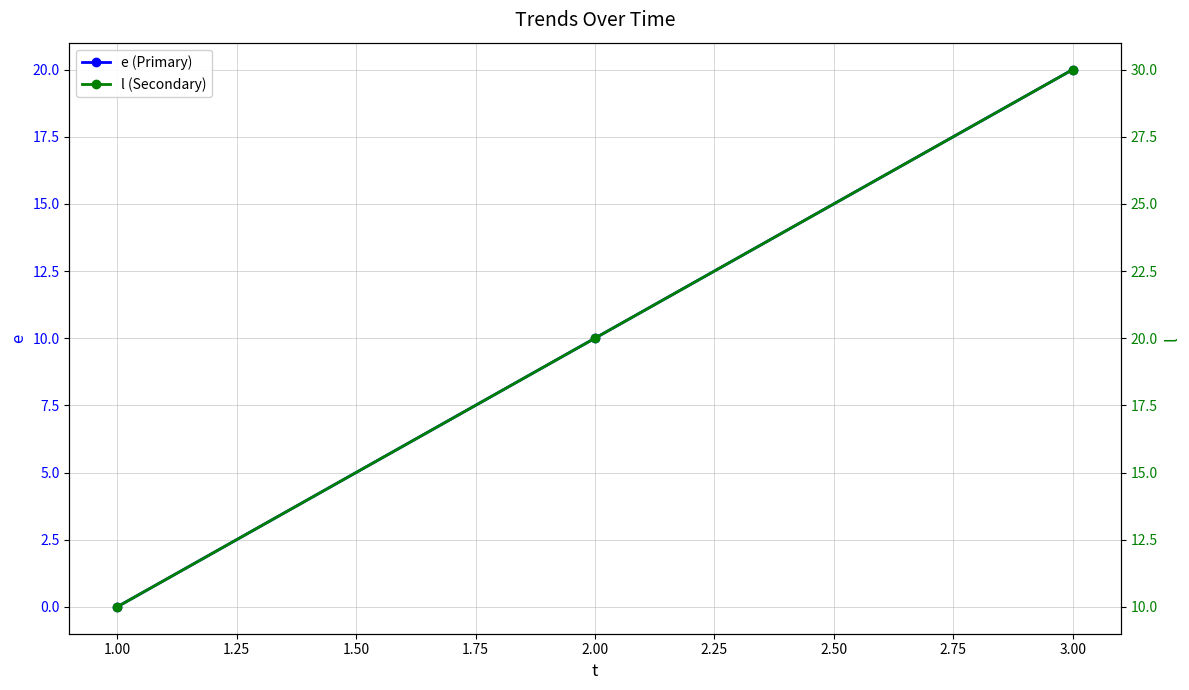

Reading left to right, list all the values displayed in this chart.

e (Primary): 0	10	20
l (Secondary): 10	20	30